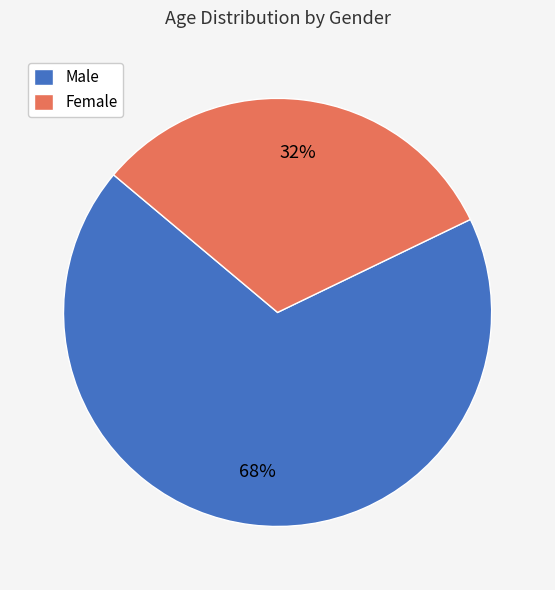

To the nearest percent, what portion does Male represent?

68%